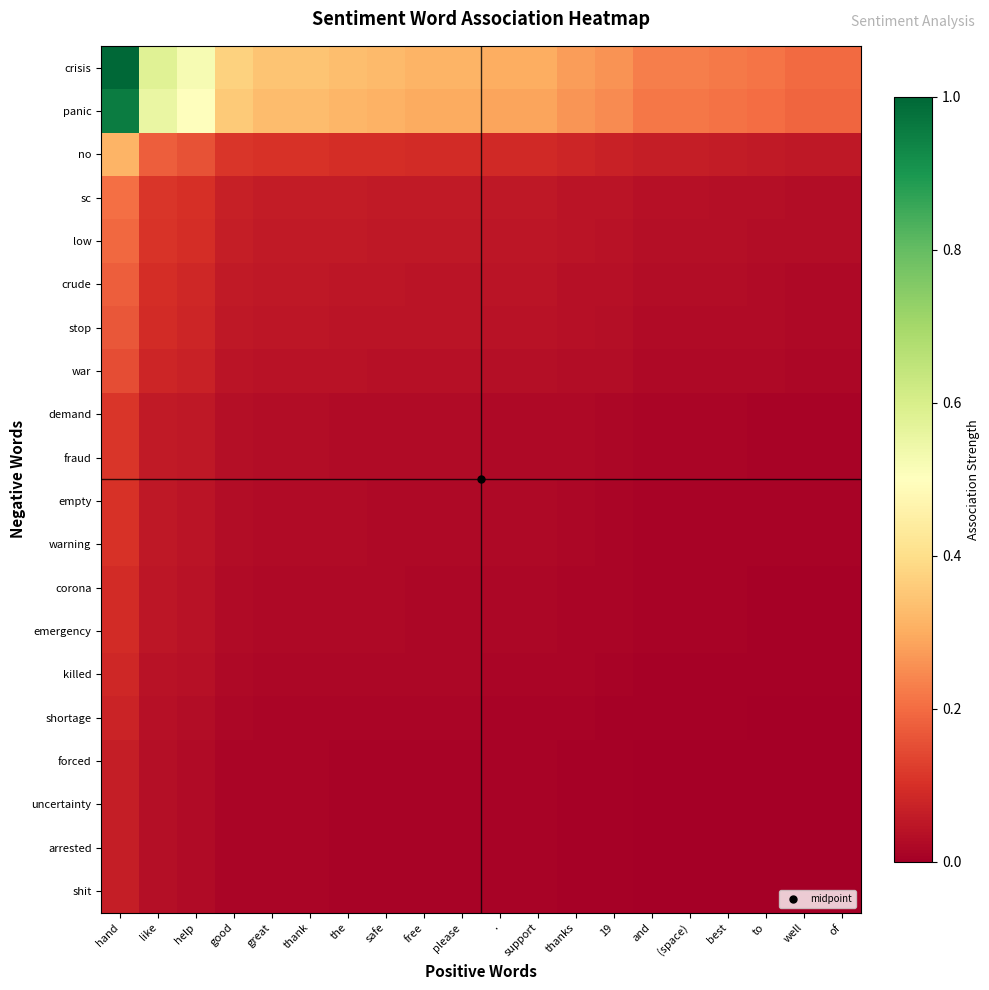

Reading left to right, extract all data points from this chart.

crisis: hand=1.0	like=0.6	help=0.5	good=0.4	great=0.3	thank=0.3	the=0.3	safe=0.3	free=0.3	please=0.3	.=0.3	support=0.3	thanks=0.3	19=0.3	and=0.2	(space)=0.2	best=0.2	to=0.2	well=0.2	of=0.2
panic: hand=1.0	like=0.6	help=0.5	good=0.4	great=0.3	thank=0.3	the=0.3	safe=0.3	free=0.3	please=0.3	.=0.3	support=0.3	thanks=0.3	19=0.2	and=0.2	(space)=0.2	best=0.2	to=0.2	well=0.2	of=0.2
no: hand=0.3	like=0.2	help=0.2	good=0.1	great=0.1	thank=0.1	the=0.1	safe=0.1	free=0.1	please=0.1	.=0.1	support=0.1	thanks=0.1	19=0.1	and=0.1	(space)=0.1	best=0.1	to=0.1	well=0.1	of=0.1
sc: hand=0.2	like=0.1	help=0.1	good=0.1	great=0.1	thank=0.1	the=0.1	safe=0.1	free=0.1	please=0.1	.=0.1	support=0.1	thanks=0.0	19=0.0	and=0.0	(space)=0.0	best=0.0	to=0.0	well=0.0	of=0.0
low: hand=0.2	like=0.1	help=0.1	good=0.1	great=0.1	thank=0.1	the=0.1	safe=0.1	free=0.1	please=0.1	.=0.0	support=0.0	thanks=0.0	19=0.0	and=0.0	(space)=0.0	best=0.0	to=0.0	well=0.0	of=0.0
crude: hand=0.2	like=0.1	help=0.1	good=0.1	great=0.1	thank=0.1	the=0.0	safe=0.0	free=0.0	please=0.0	.=0.0	support=0.0	thanks=0.0	19=0.0	and=0.0	(space)=0.0	best=0.0	to=0.0	well=0.0	of=0.0
stop: hand=0.2	like=0.1	help=0.1	good=0.1	great=0.0	thank=0.0	the=0.0	safe=0.0	free=0.0	please=0.0	.=0.0	support=0.0	thanks=0.0	19=0.0	and=0.0	(space)=0.0	best=0.0	to=0.0	well=0.0	of=0.0
war: hand=0.1	like=0.1	help=0.1	good=0.0	great=0.0	thank=0.0	the=0.0	safe=0.0	free=0.0	please=0.0	.=0.0	support=0.0	thanks=0.0	19=0.0	and=0.0	(space)=0.0	best=0.0	to=0.0	well=0.0	of=0.0
demand: hand=0.1	like=0.1	help=0.1	good=0.0	great=0.0	thank=0.0	the=0.0	safe=0.0	free=0.0	please=0.0	.=0.0	support=0.0	thanks=0.0	19=0.0	and=0.0	(space)=0.0	best=0.0	to=0.0	well=0.0	of=0.0
fraud: hand=0.1	like=0.1	help=0.1	good=0.0	great=0.0	thank=0.0	the=0.0	safe=0.0	free=0.0	please=0.0	.=0.0	support=0.0	thanks=0.0	19=0.0	and=0.0	(space)=0.0	best=0.0	to=0.0	well=0.0	of=0.0
empty: hand=0.1	like=0.1	help=0.0	good=0.0	great=0.0	thank=0.0	the=0.0	safe=0.0	free=0.0	please=0.0	.=0.0	support=0.0	thanks=0.0	19=0.0	and=0.0	(space)=0.0	best=0.0	to=0.0	well=0.0	of=0.0
warning: hand=0.1	like=0.1	help=0.0	good=0.0	great=0.0	thank=0.0	the=0.0	safe=0.0	free=0.0	please=0.0	.=0.0	support=0.0	thanks=0.0	19=0.0	and=0.0	(space)=0.0	best=0.0	to=0.0	well=0.0	of=0.0
corona: hand=0.1	like=0.0	help=0.0	good=0.0	great=0.0	thank=0.0	the=0.0	safe=0.0	free=0.0	please=0.0	.=0.0	support=0.0	thanks=0.0	19=0.0	and=0.0	(space)=0.0	best=0.0	to=0.0	well=0.0	of=0.0
emergency: hand=0.1	like=0.0	help=0.0	good=0.0	great=0.0	thank=0.0	the=0.0	safe=0.0	free=0.0	please=0.0	.=0.0	support=0.0	thanks=0.0	19=0.0	and=0.0	(space)=0.0	best=0.0	to=0.0	well=0.0	of=0.0
killed: hand=0.1	like=0.0	help=0.0	good=0.0	great=0.0	thank=0.0	the=0.0	safe=0.0	free=0.0	please=0.0	.=0.0	support=0.0	thanks=0.0	19=0.0	and=0.0	(space)=0.0	best=0.0	to=0.0	well=0.0	of=0.0
shortage: hand=0.1	like=0.0	help=0.0	good=0.0	great=0.0	thank=0.0	the=0.0	safe=0.0	free=0.0	please=0.0	.=0.0	support=0.0	thanks=0.0	19=0.0	and=0.0	(space)=0.0	best=0.0	to=0.0	well=0.0	of=0.0
forced: hand=0.1	like=0.0	help=0.0	good=0.0	great=0.0	thank=0.0	the=0.0	safe=0.0	free=0.0	please=0.0	.=0.0	support=0.0	thanks=0.0	19=0.0	and=0.0	(space)=0.0	best=0.0	to=0.0	well=0.0	of=0.0
uncertainty: hand=0.1	like=0.0	help=0.0	good=0.0	great=0.0	thank=0.0	the=0.0	safe=0.0	free=0.0	please=0.0	.=0.0	support=0.0	thanks=0.0	19=0.0	and=0.0	(space)=0.0	best=0.0	to=0.0	well=0.0	of=0.0
arrested: hand=0.1	like=0.0	help=0.0	good=0.0	great=0.0	thank=0.0	the=0.0	safe=0.0	free=0.0	please=0.0	.=0.0	support=0.0	thanks=0.0	19=0.0	and=0.0	(space)=0.0	best=0.0	to=0.0	well=0.0	of=0.0
shit: hand=0.1	like=0.0	help=0.0	good=0.0	great=0.0	thank=0.0	the=0.0	safe=0.0	free=0.0	please=0.0	.=0.0	support=0.0	thanks=0.0	19=0.0	and=0.0	(space)=0.0	best=0.0	to=0.0	well=0.0	of=0.0